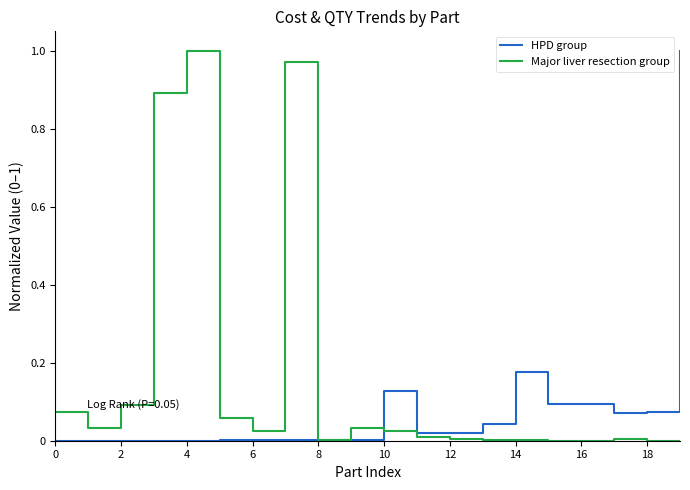

Which series has the largest total across all categories?

Major liver resection group